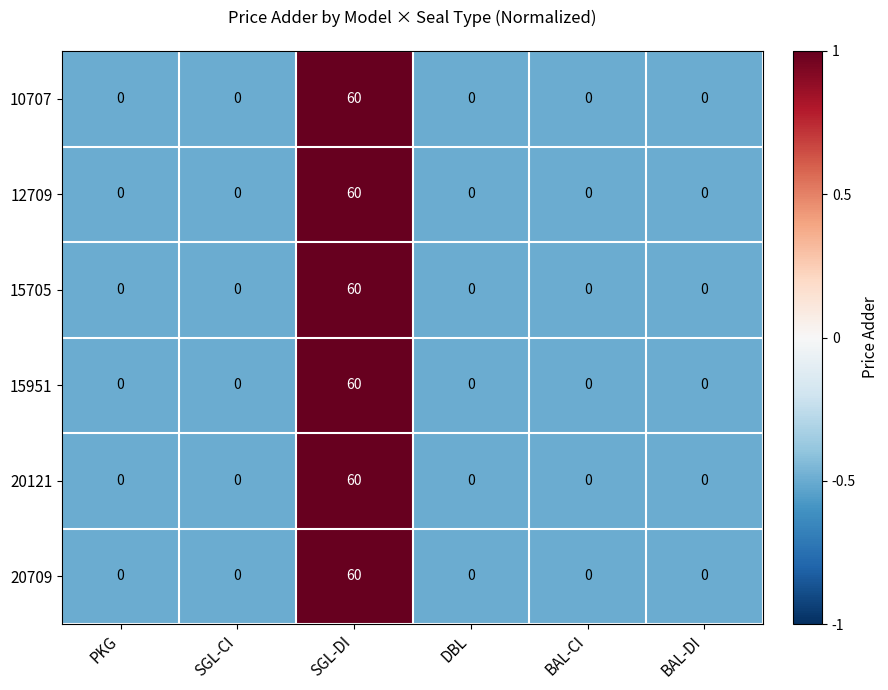

At which category is the sum across all series the highest?

SGL-DI